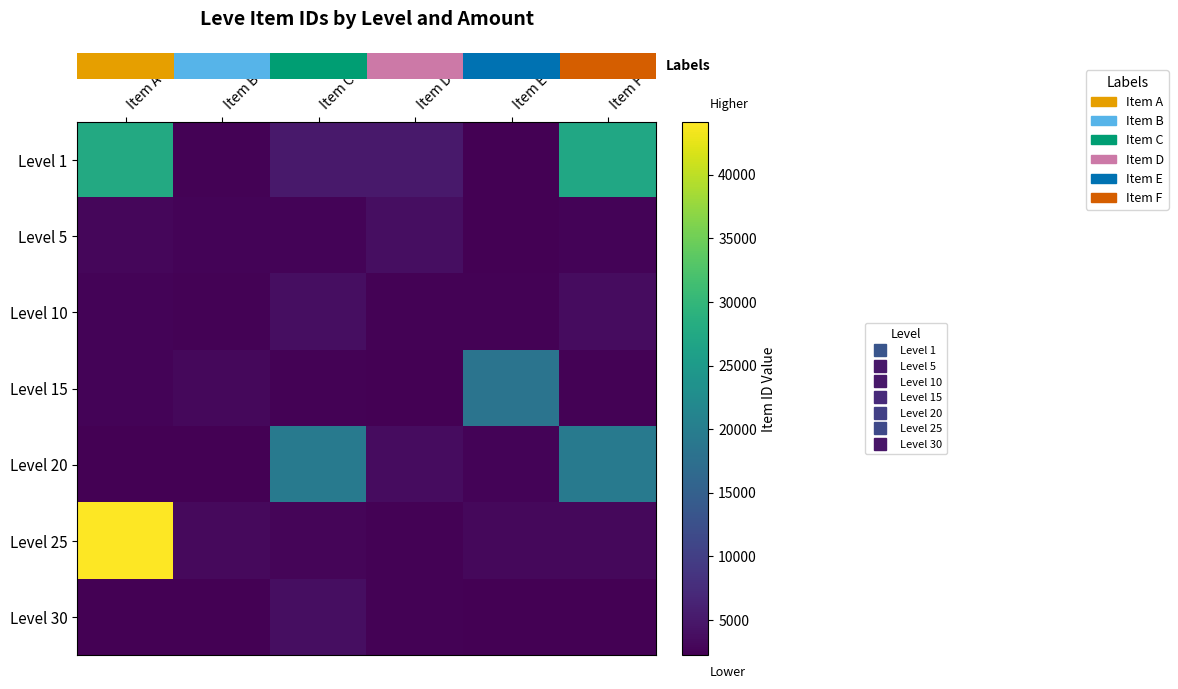

How many categories are shown in the chart?

6